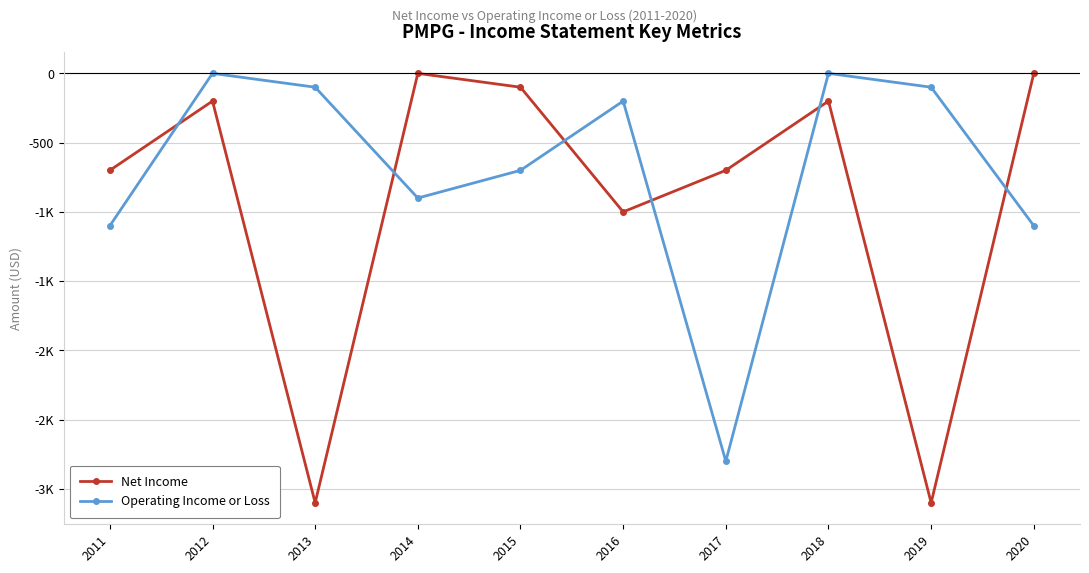

Between which two adjacent categories do Operating Income or Loss and Net Income first intersect?

2011 and 2012